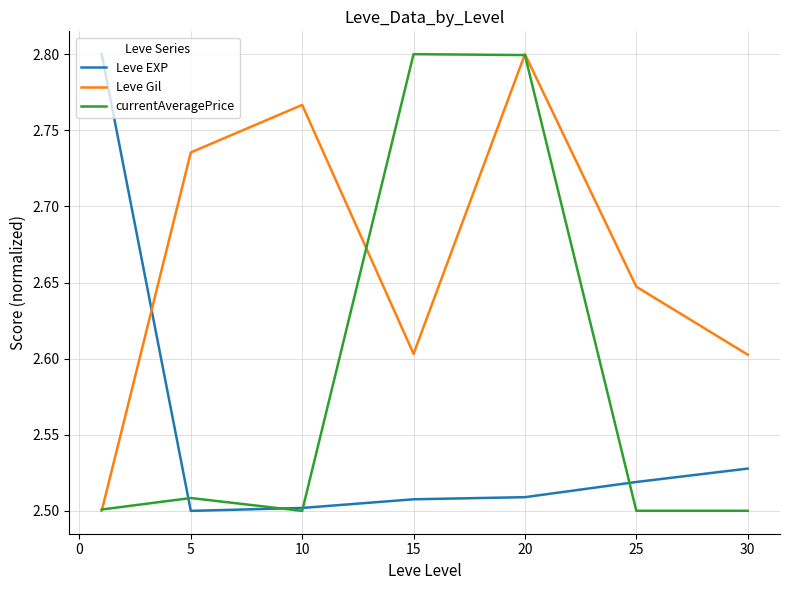

How many intersections are there between Leve Gil and Leve EXP?

1